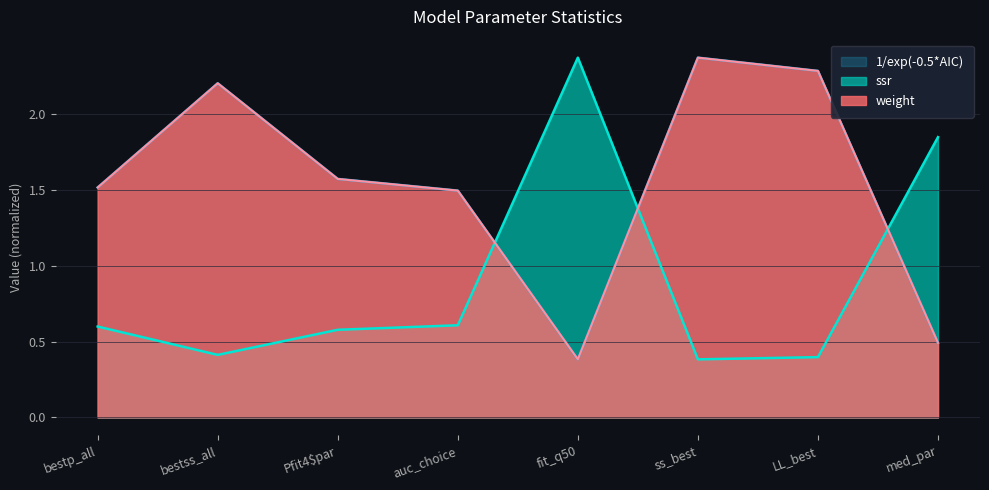

Is it true that ssr equals 1.2 at fit_q50?

False